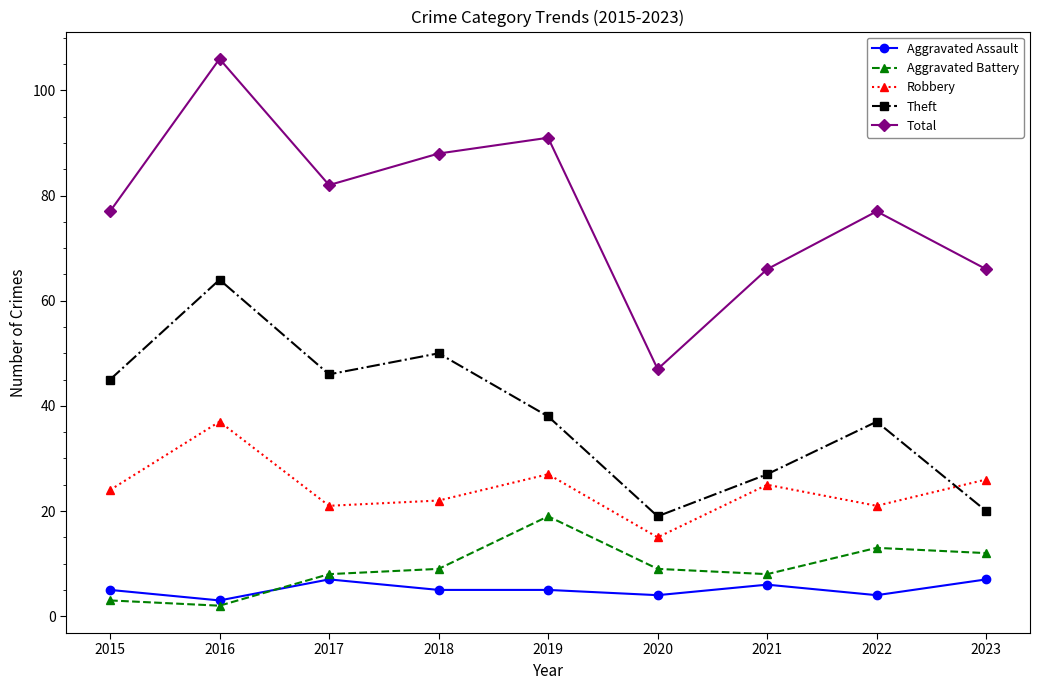

What are all the series names shown in the legend?

Aggravated Assault, Aggravated Battery, Robbery, Theft, Total